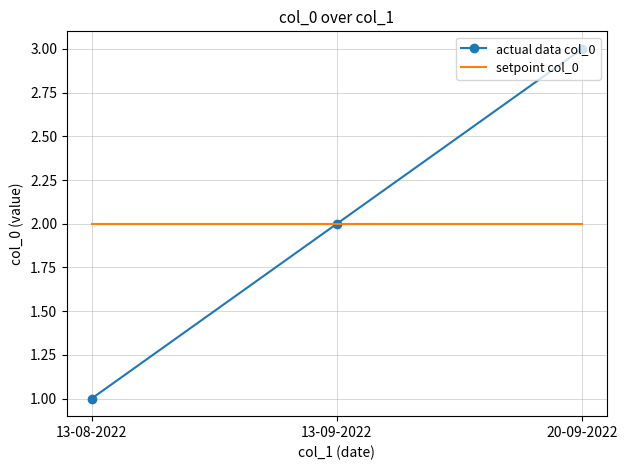

Which series has the largest range (max minus min)?

actual data col_0